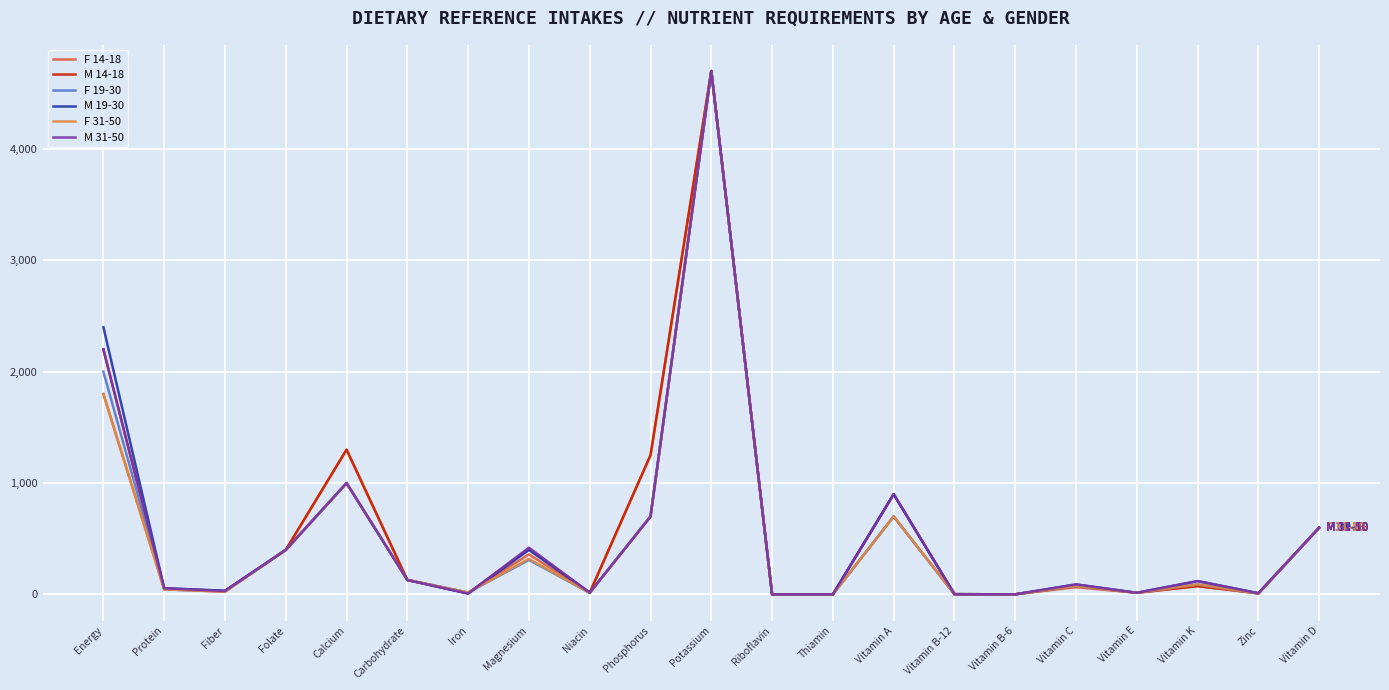

Which category has the highest value in the F 31-50 series?

Potassium